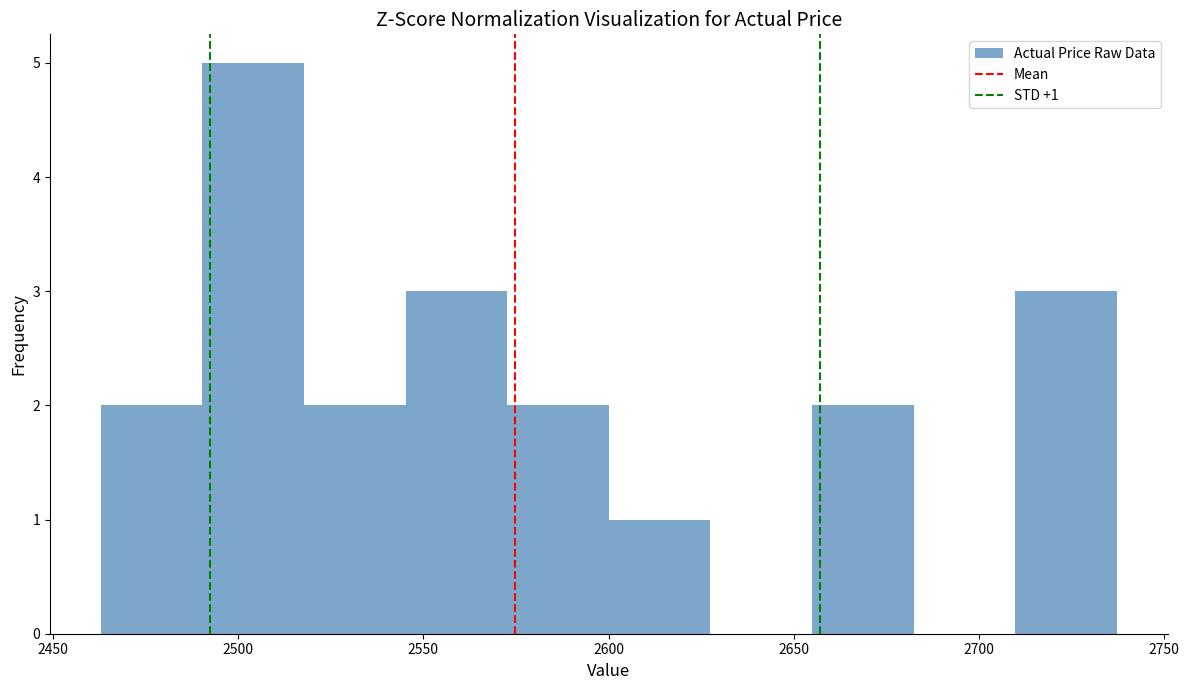

Over which range of the x-axis is the bar tallest?

2490 to 2520